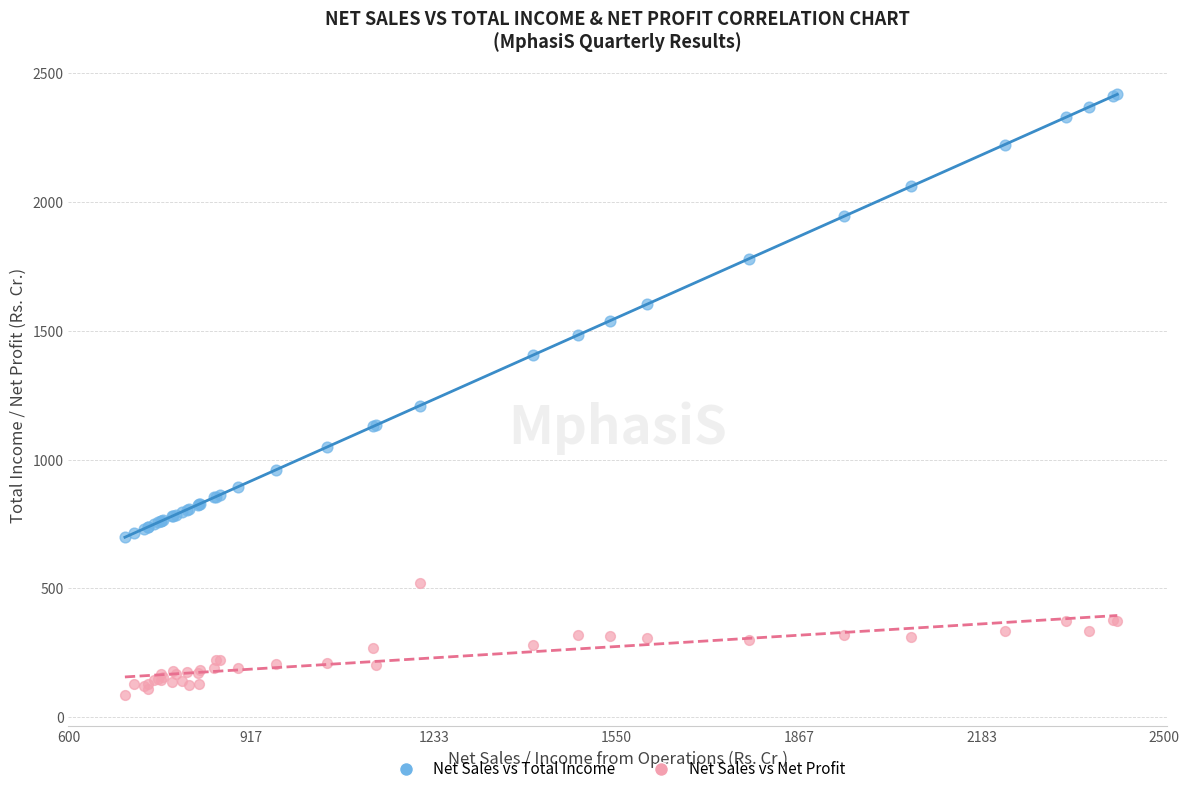

Across all series, what Y value is closest to 1251?

1209.5